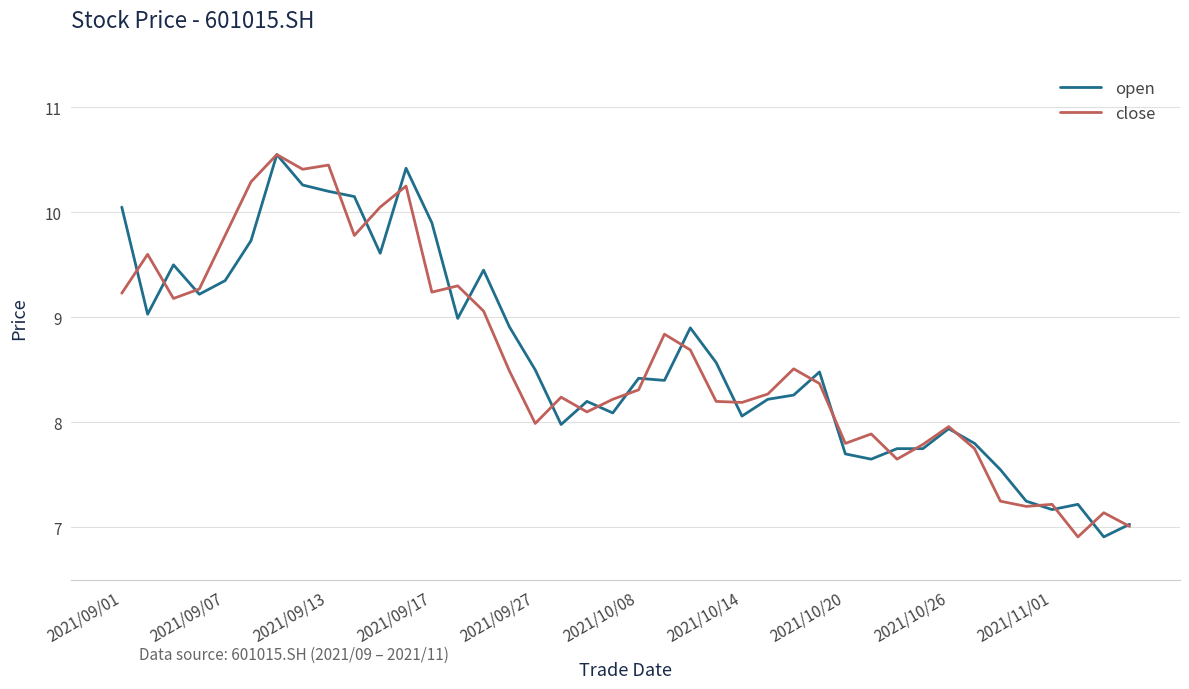

What is the greatest value displayed?

10.6